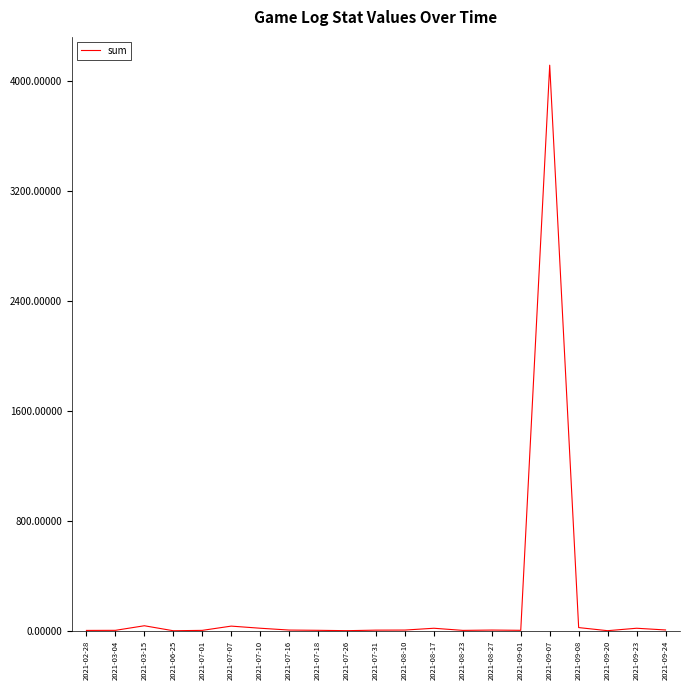

How many lines are shown in the chart?

1